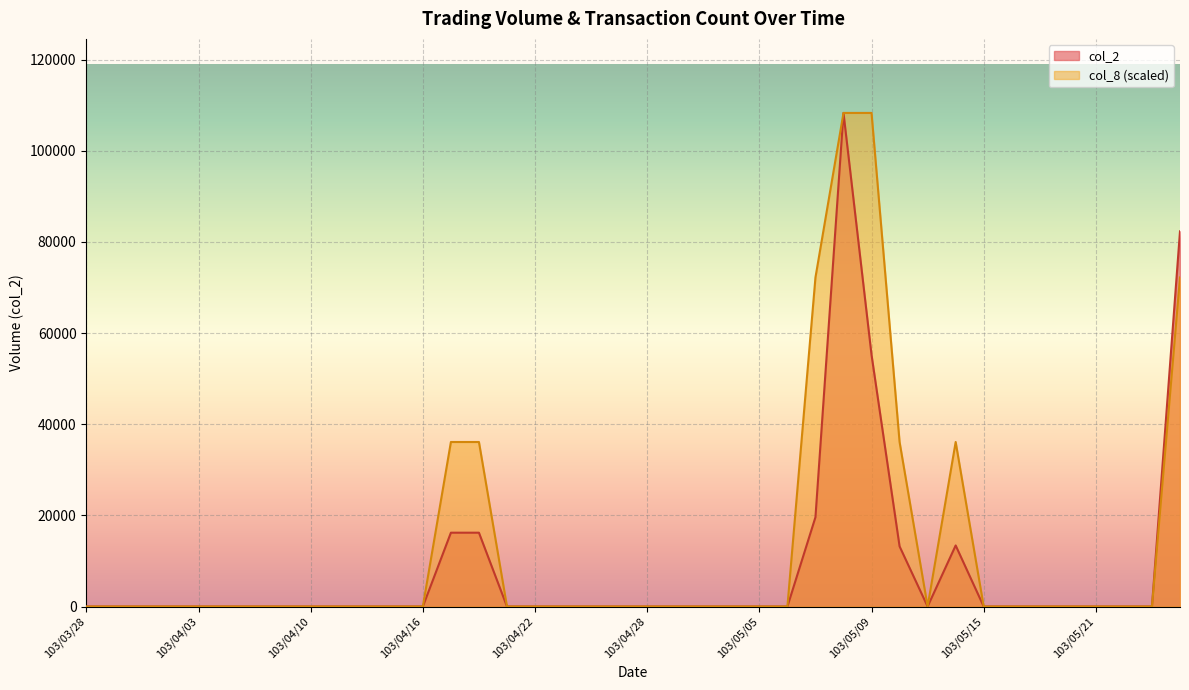

How many values in the col_2 series exceed 0?

8